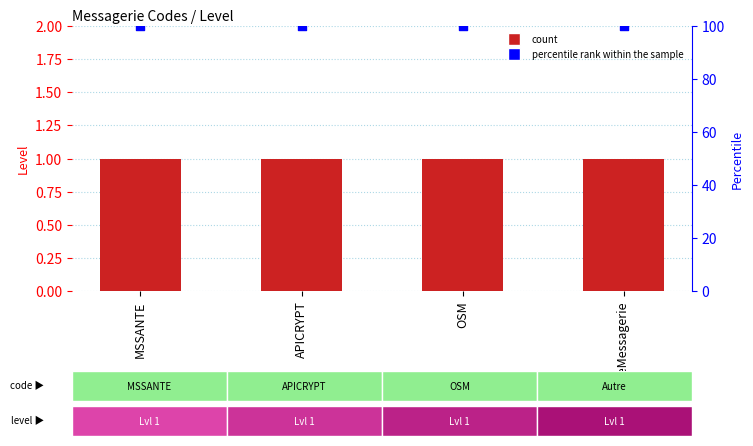

At how many categories does at least one series exceed 27?

4